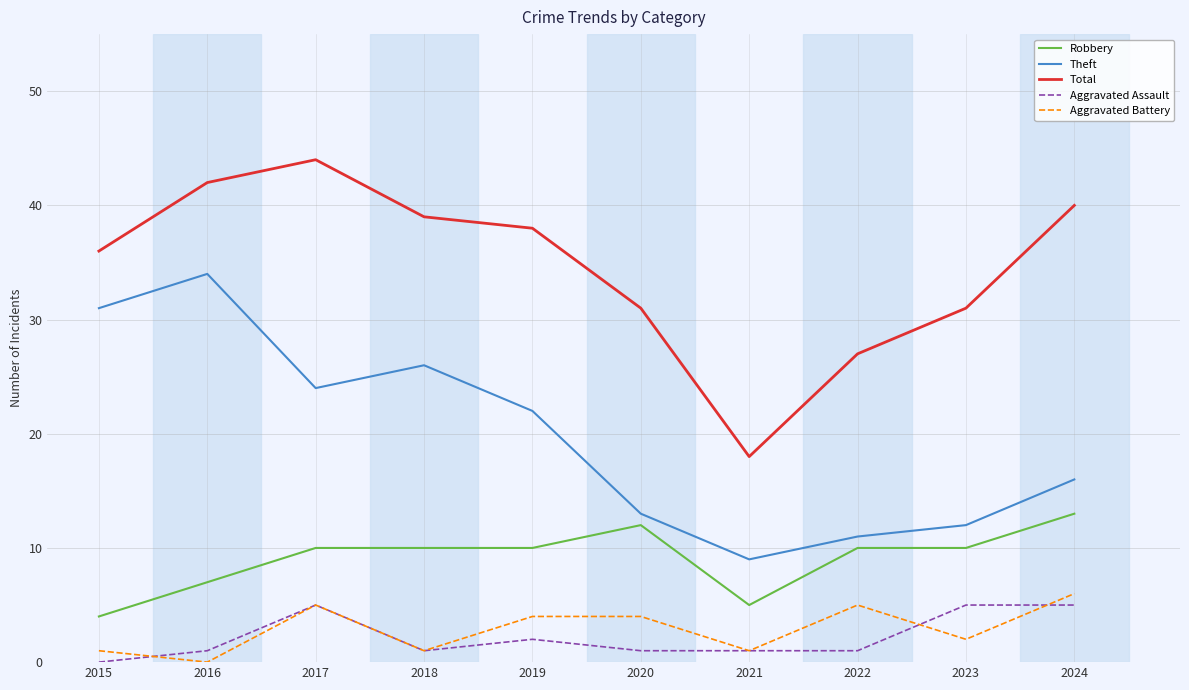

Which label corresponds to the largest value in the chart?

2017